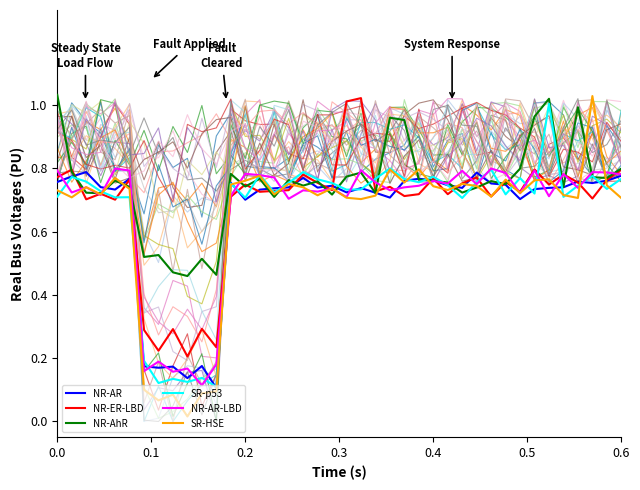

In NR-AhR, how many points are higher than both neighbors (excluding endpoints)?

12